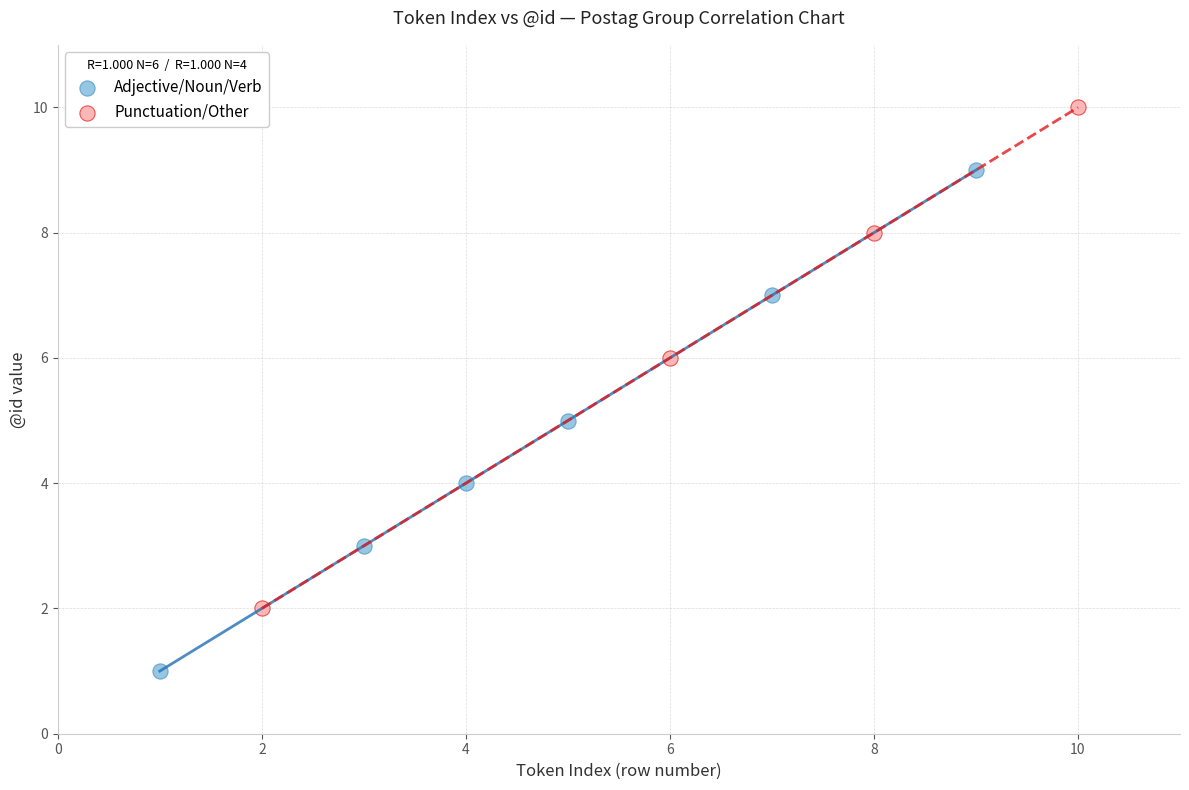

Which series contains the lowest Y value?

Adjective/Noun/Verb